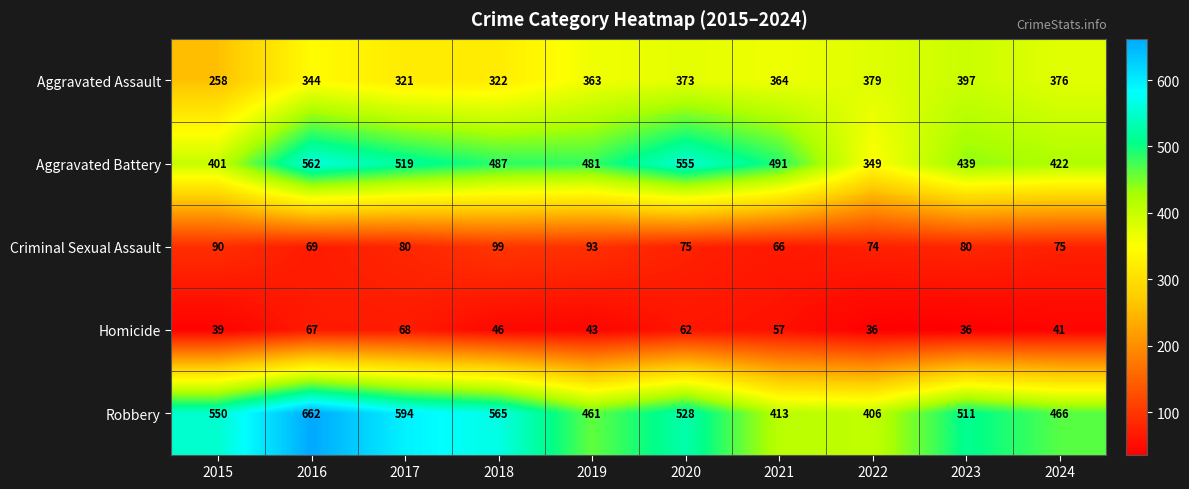

Which series has the largest range (max minus min)?

Robbery